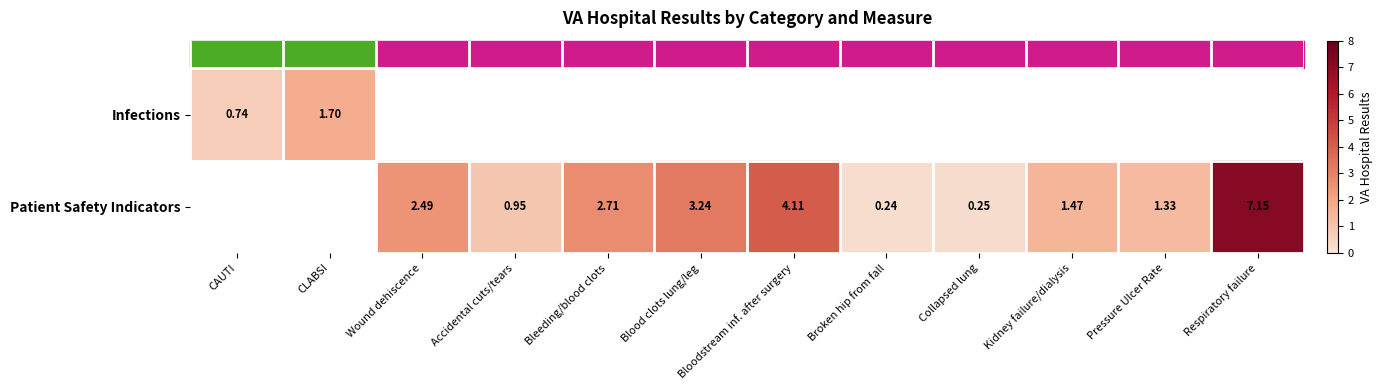

What value does the Patient Safety Indicators series have at Collapsed lung?

0.2